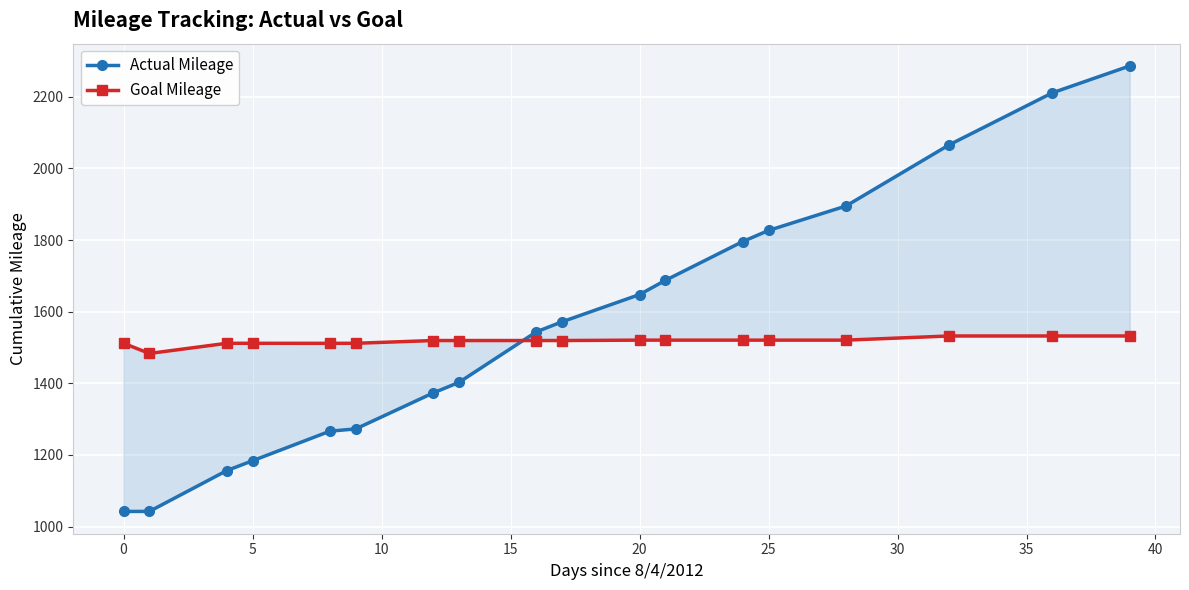

At how many categories does at least one series exceed 1921?

3